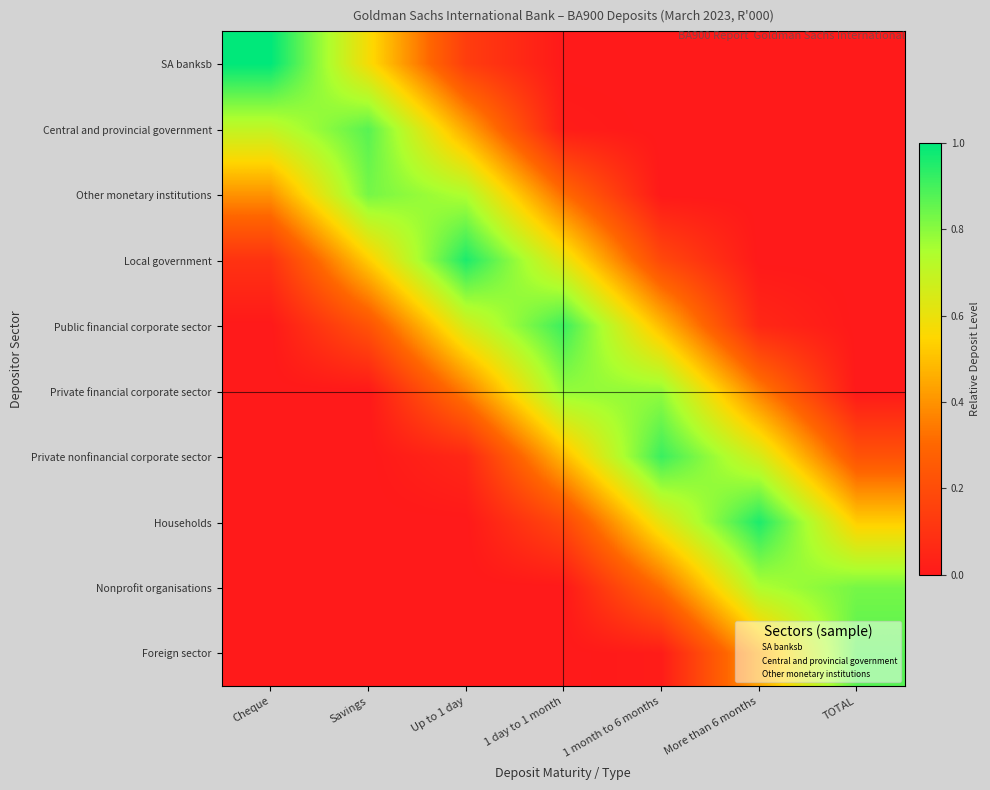

Reading left to right, list all the values displayed in this chart.

SA banksb: Cheque=1.0	Savings=0.6	Up to 1 day=0.1	1 day to 1 month=0.0	1 month to 6 months=0.0	More than 6 months=0.0	TOTAL=0.0
Central and provincial government: Cheque=0.7	Savings=0.9	Up to 1 day=0.4	1 day to 1 month=0.0	1 month to 6 months=0.0	More than 6 months=0.0	TOTAL=0.0
Other monetary institutions: Cheque=0.4	Savings=0.8	Up to 1 day=0.7	1 day to 1 month=0.3	1 month to 6 months=0.0	More than 6 months=0.0	TOTAL=0.0
Local government: Cheque=0.1	Savings=0.5	Up to 1 day=1.0	1 day to 1 month=0.6	1 month to 6 months=0.2	More than 6 months=0.0	TOTAL=0.0
Public financial corporate sector: Cheque=0.0	Savings=0.2	Up to 1 day=0.7	1 day to 1 month=0.9	1 month to 6 months=0.5	More than 6 months=0.1	TOTAL=0.0
Private financial corporate sector: Cheque=0.0	Savings=0.0	Up to 1 day=0.4	1 day to 1 month=0.8	1 month to 6 months=0.8	More than 6 months=0.4	TOTAL=0.0
Private nonfinancial corporate sector: Cheque=0.0	Savings=0.0	Up to 1 day=0.1	1 day to 1 month=0.5	1 month to 6 months=0.9	More than 6 months=0.7	TOTAL=0.2
Households: Cheque=0.0	Savings=0.0	Up to 1 day=0.0	1 day to 1 month=0.2	1 month to 6 months=0.6	More than 6 months=1.0	TOTAL=0.5
Nonprofit organisations: Cheque=0.0	Savings=0.0	Up to 1 day=0.0	1 day to 1 month=0.0	1 month to 6 months=0.3	More than 6 months=0.7	TOTAL=0.8
Foreign sector: Cheque=0.0	Savings=0.0	Up to 1 day=0.0	1 day to 1 month=0.0	1 month to 6 months=0.0	More than 6 months=0.4	TOTAL=0.9